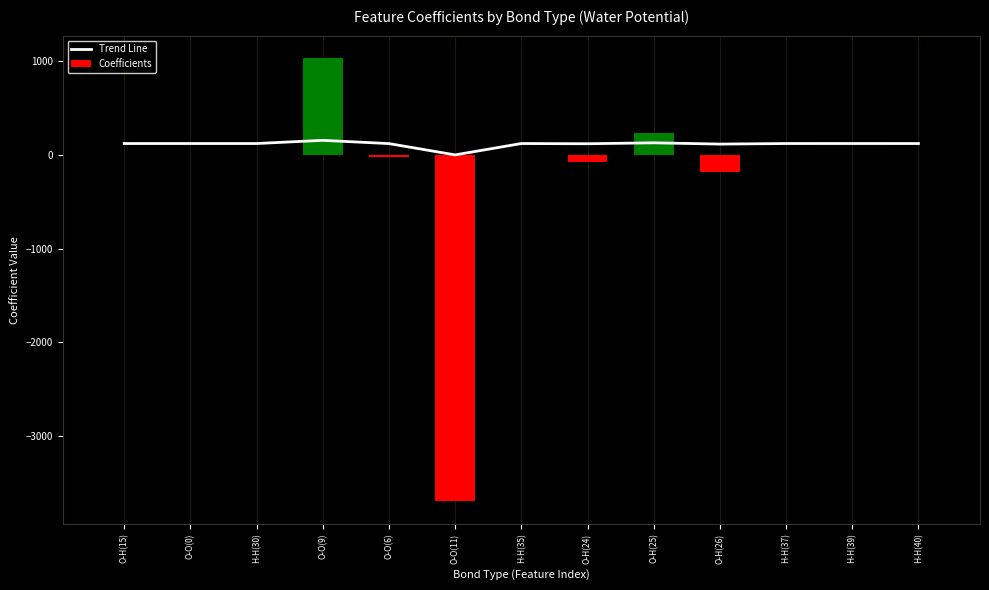

What is the average value of the Coefficients series?

-208.5